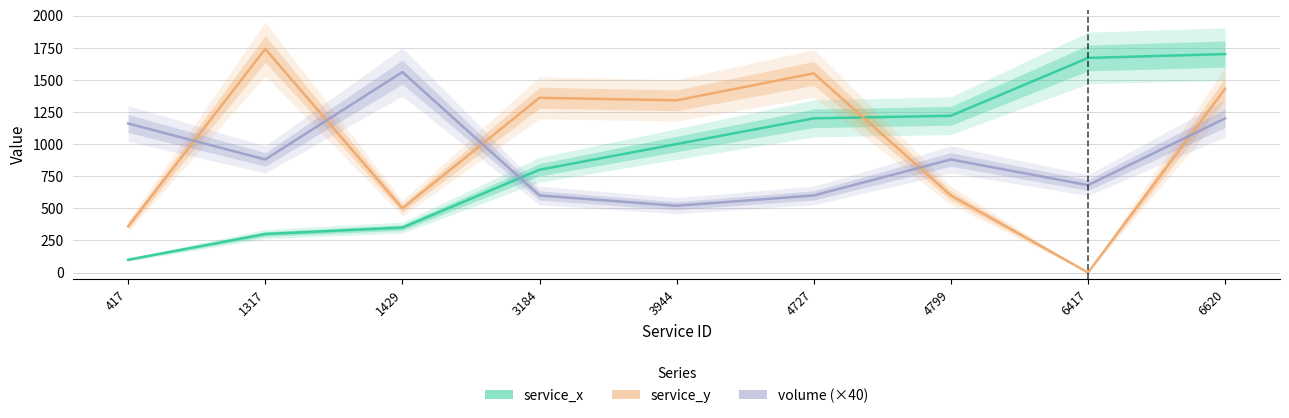

The value of service_x at 417 is 100. True or false?

True